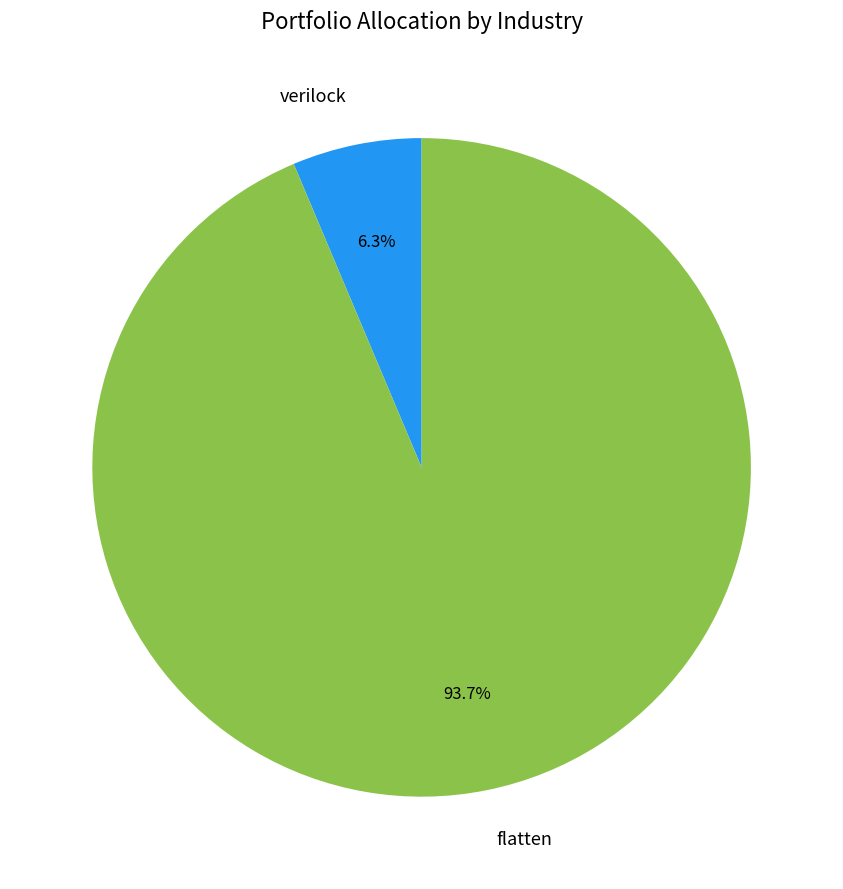

Count the number of slices in the pie.

2